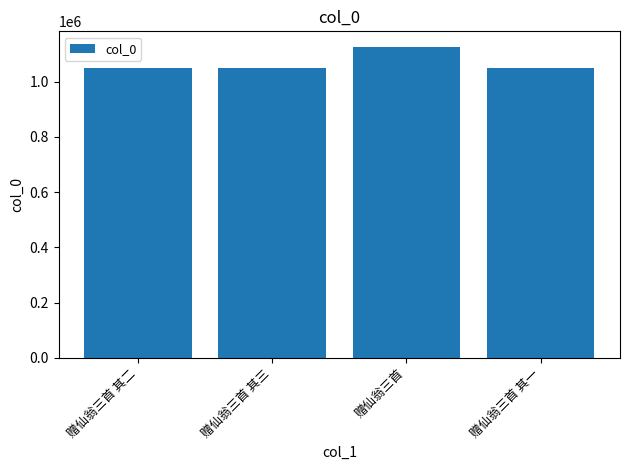

What is the difference between the values at 赠仙翁三首 其三 and 赠仙翁三首 其一?

2